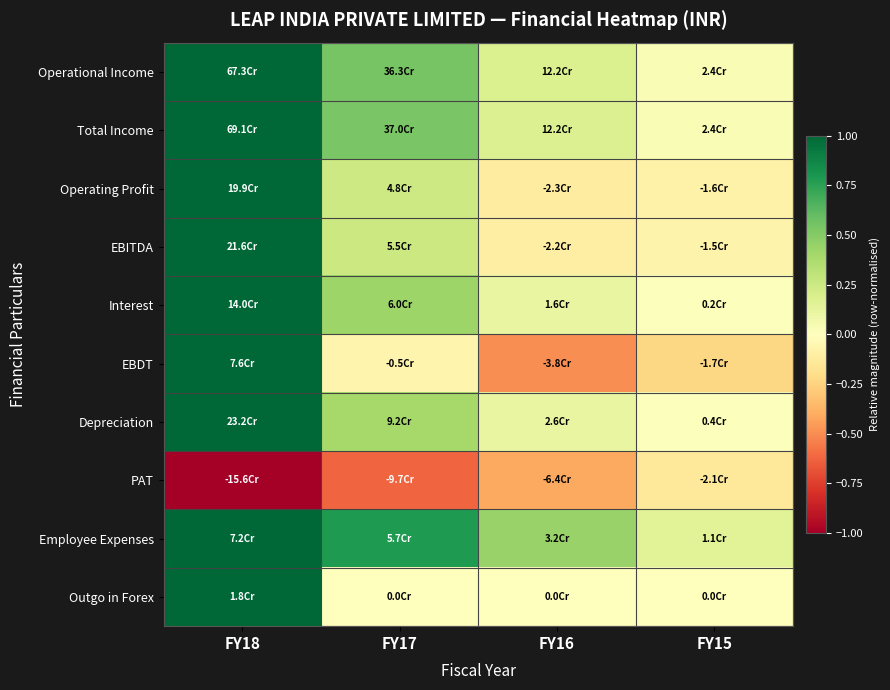

At FY17, list the series in order from largest to smallest.

Employee Expenses, Operational Income, Total Income, Interest, Depreciation, EBITDA, Operating Profit, Outgo in Forex, EBDT, PAT